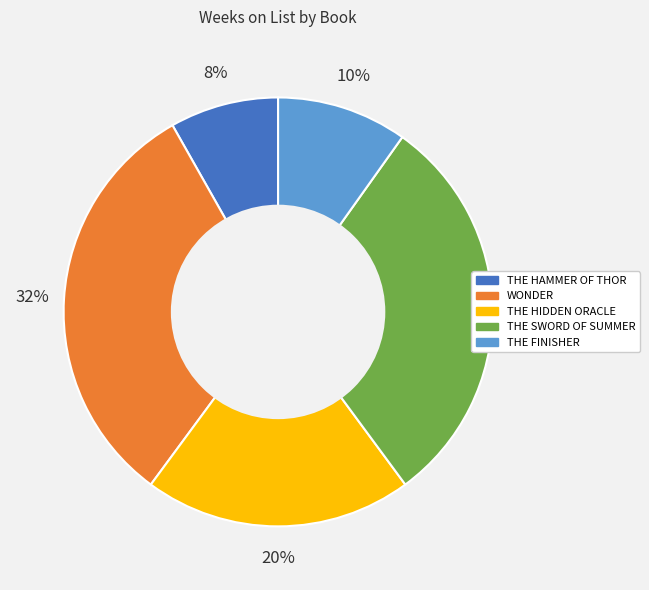

Which slice is the largest?

WONDER